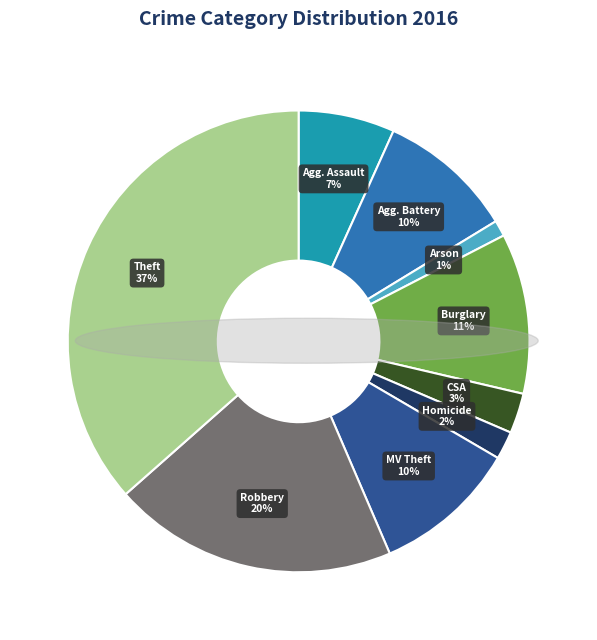

Is there any slice that represents more than half of the pie?

No